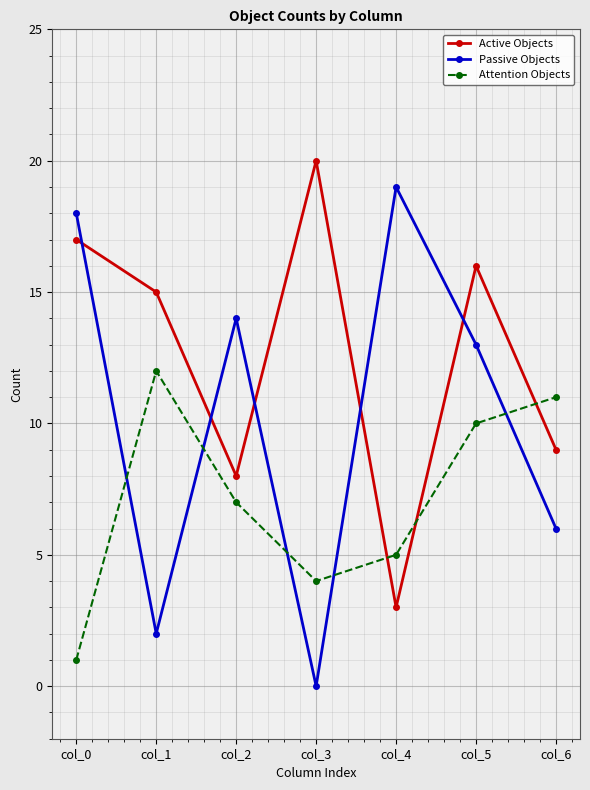

In Active Objects, how many points are lower than both neighbors (excluding endpoints)?

2